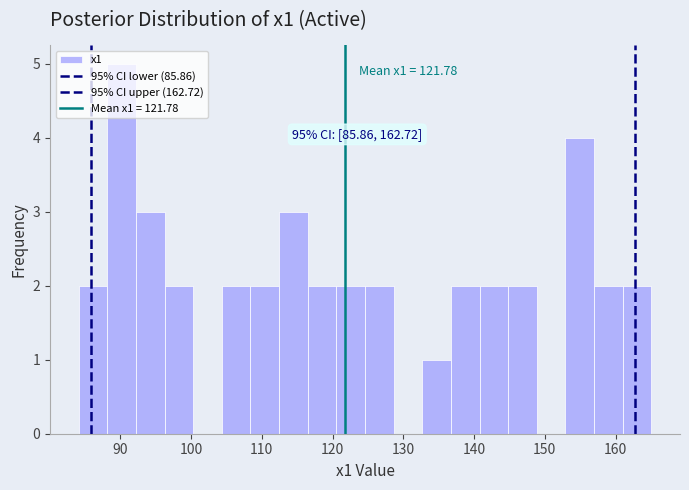

Over which range of the x-axis is the bar tallest?

88 to 92